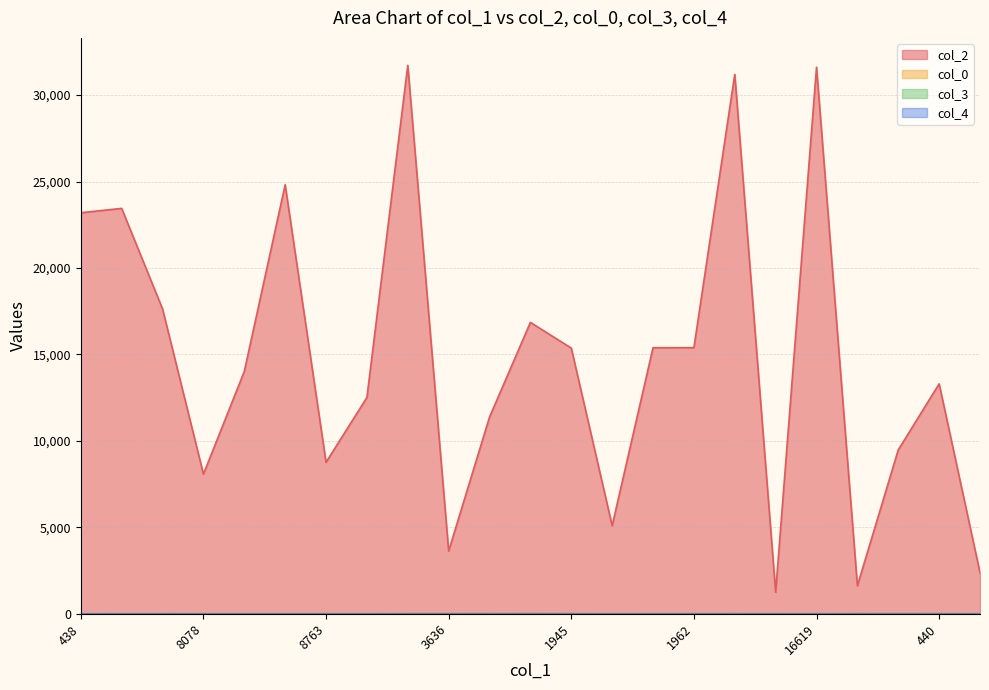

What are all the series names shown in the legend?

col_2, col_0, col_3, col_4